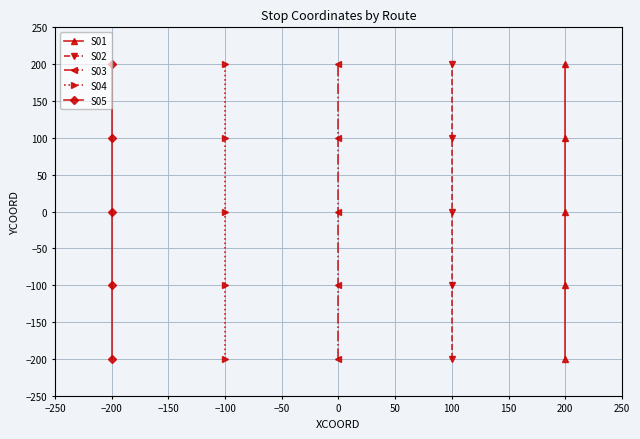

Reading left to right, extract all data points from this chart.

S01: -200	-100	0	100	200
S02: -200	-100	0	100	200
S03: -200	-100	0	100	200
S04: -200	-100	0	100	200
S05: -200	-100	0	100	200